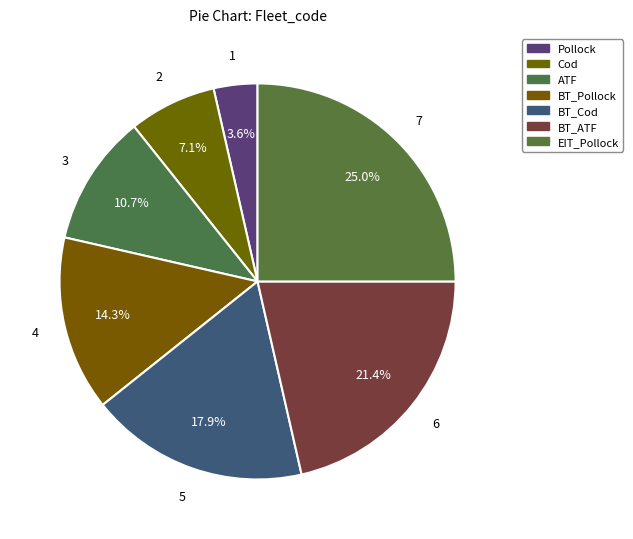

What percentage is NOT represented by Pollock?

96.4%